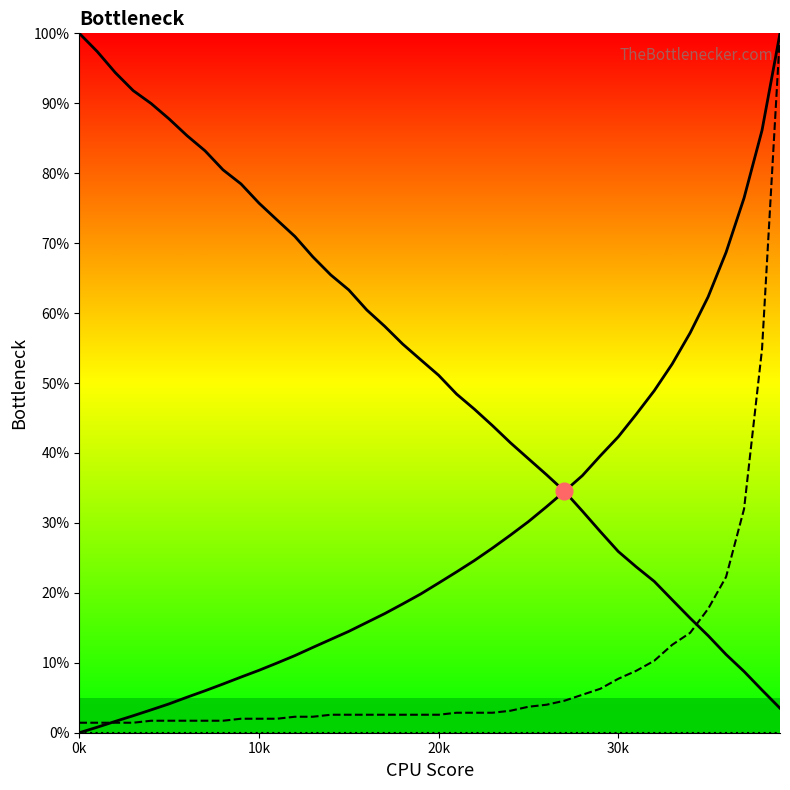

True or false: col_4_line and col_1_line cross at least once.

False